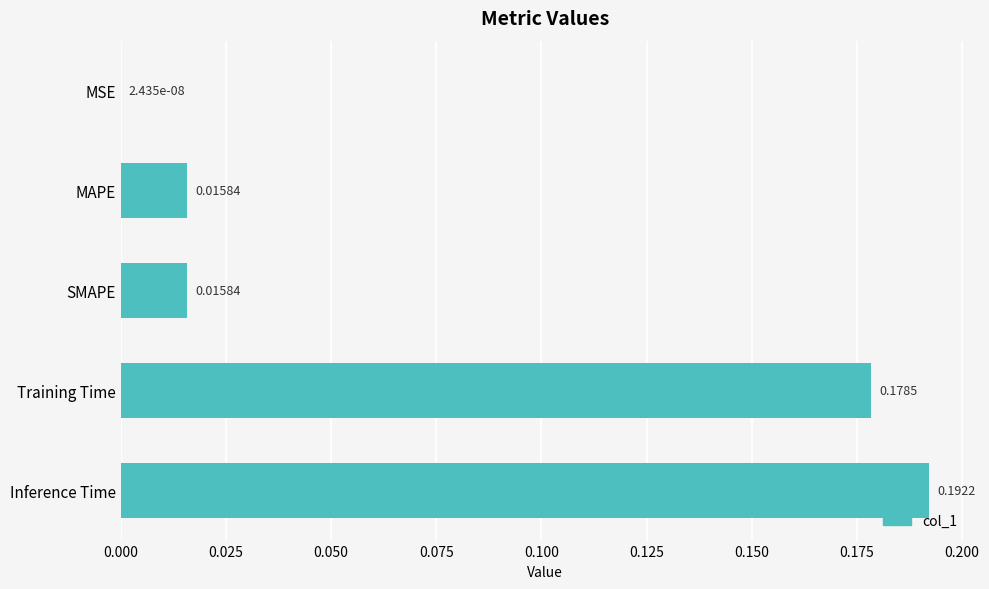

What is the sum of all values?

0.4